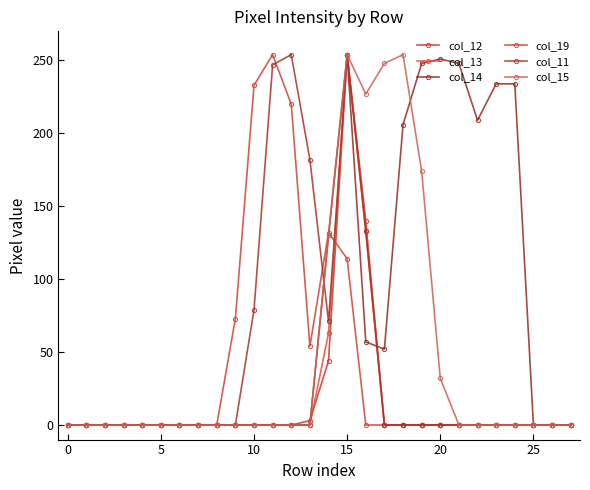

How many data points does each series have?

28